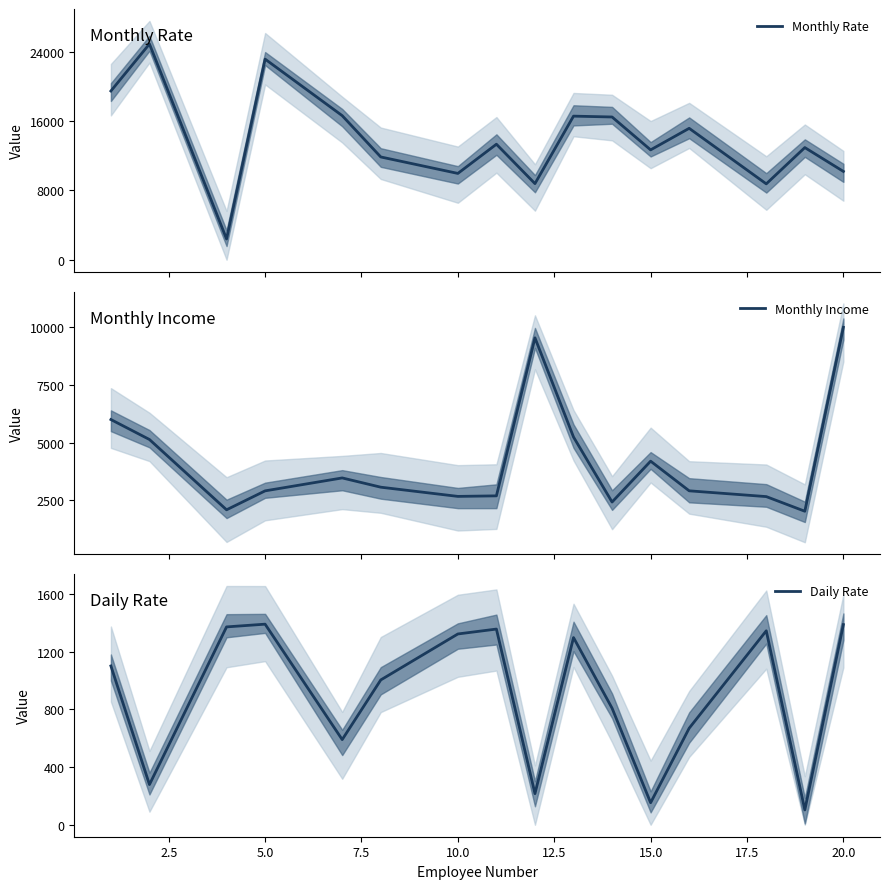

What is the highest value of the Monthly Income series?

9980